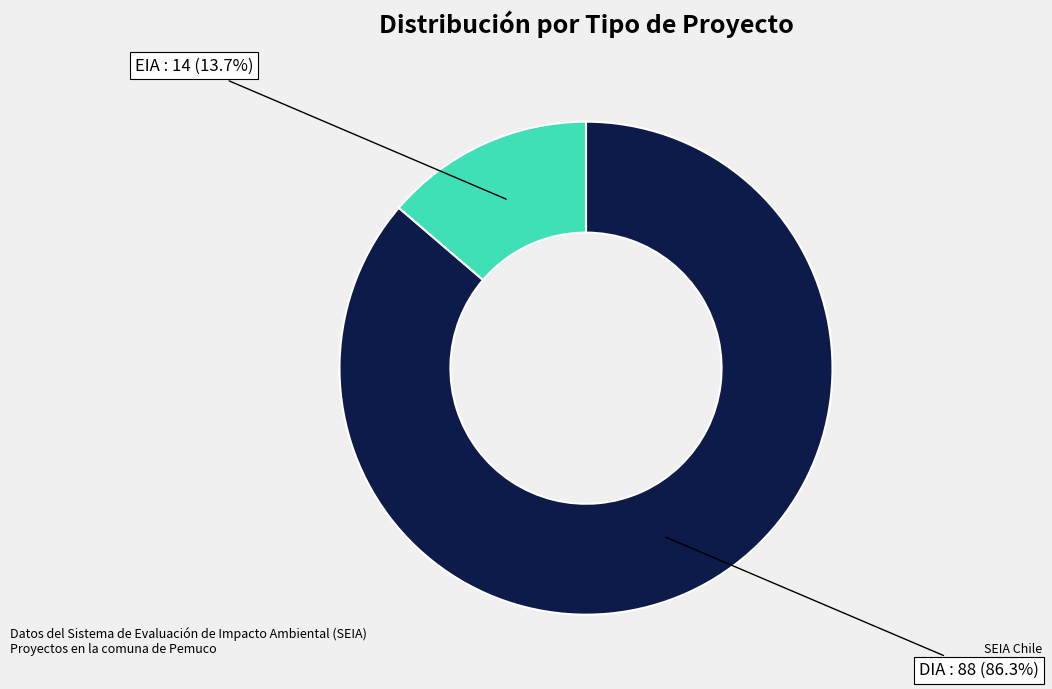

Is there a majority slice in this chart?

Yes